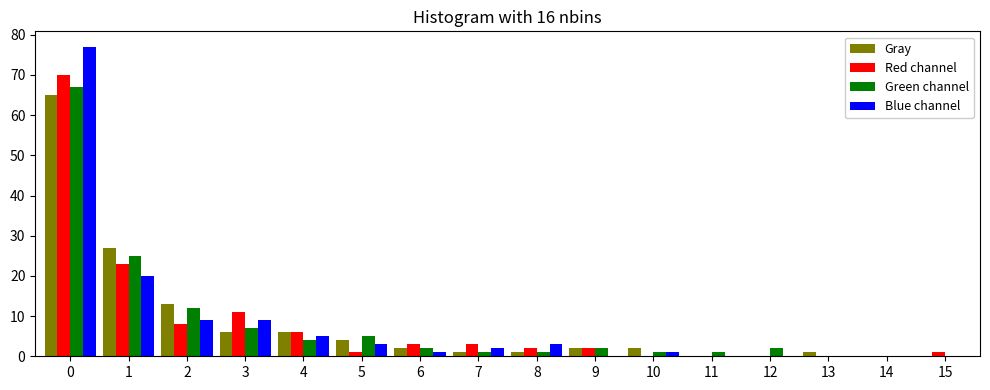

What is the maximum value shown in the chart?

77